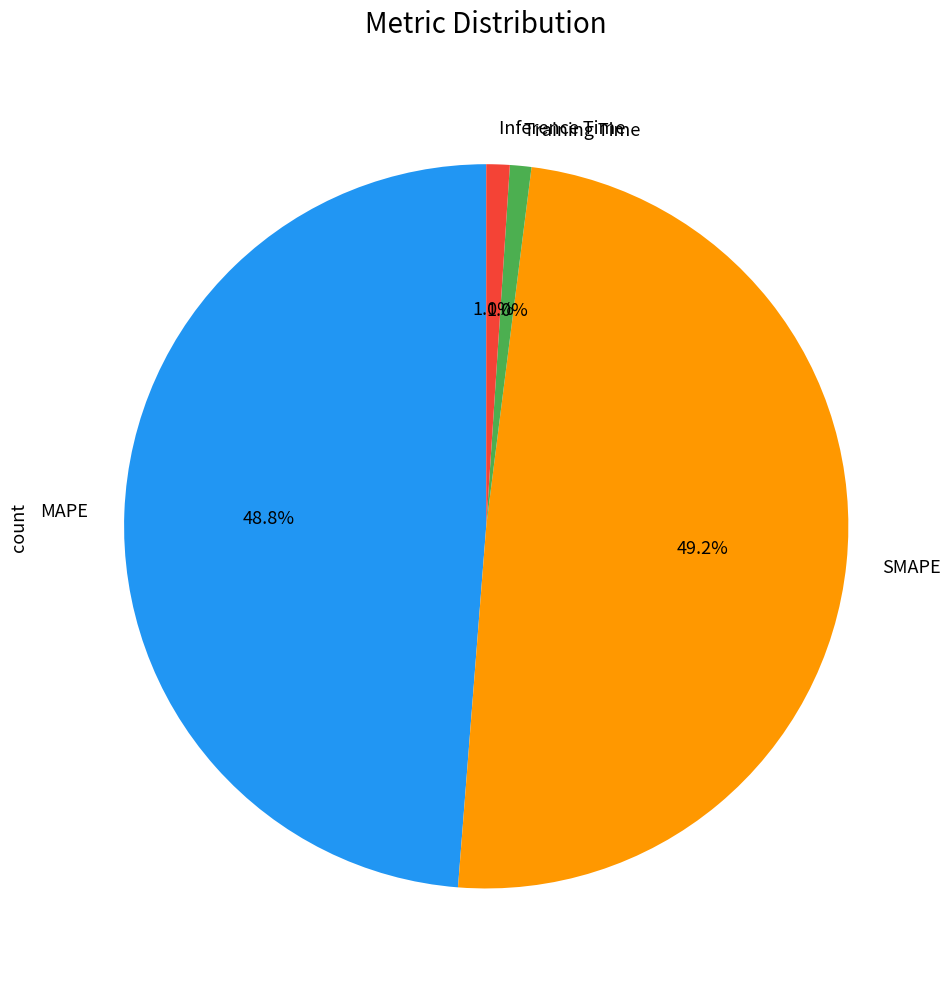

Combined, do MAPE and SMAPE account for over 50%?

Yes